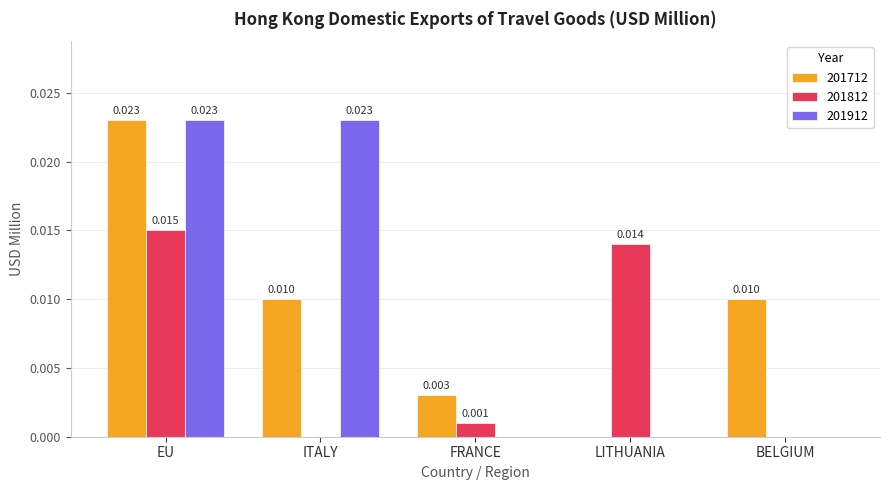

At which category is the sum across all series the highest?

EU